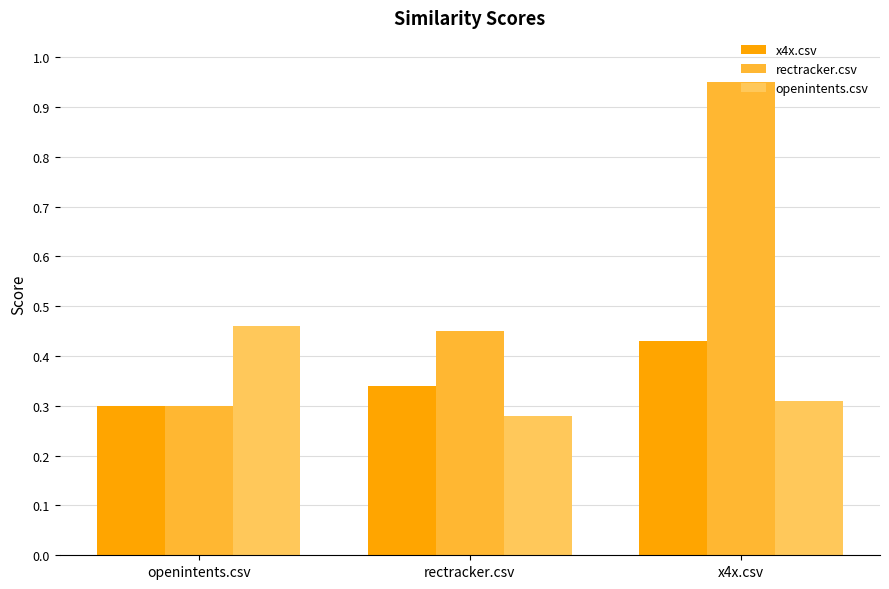

At which label is x4x.csv closest to 0?

openintents.csv